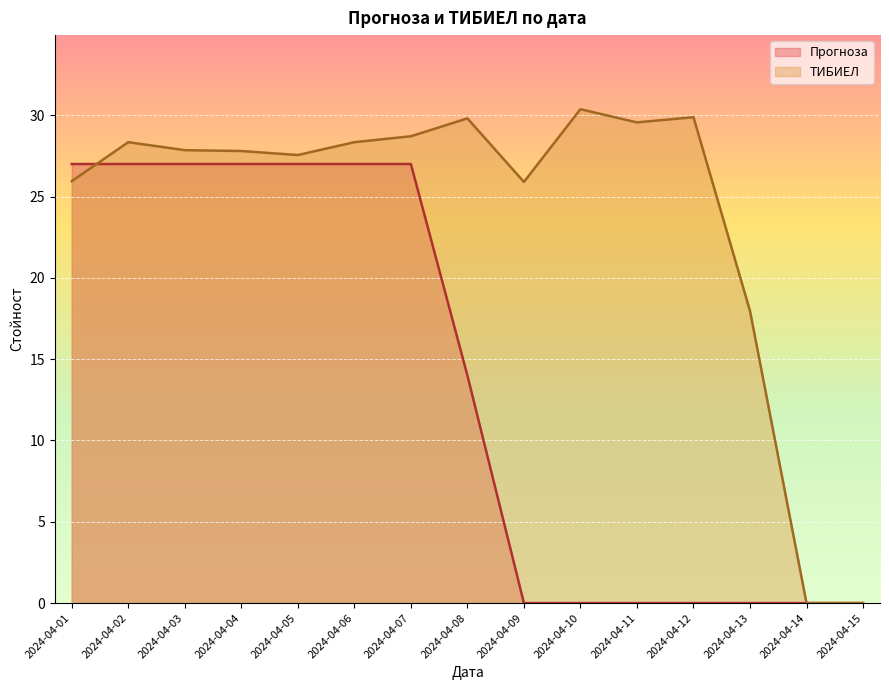

The Прогноза series shows 3.2 at 2024-04-08. True or false?

False